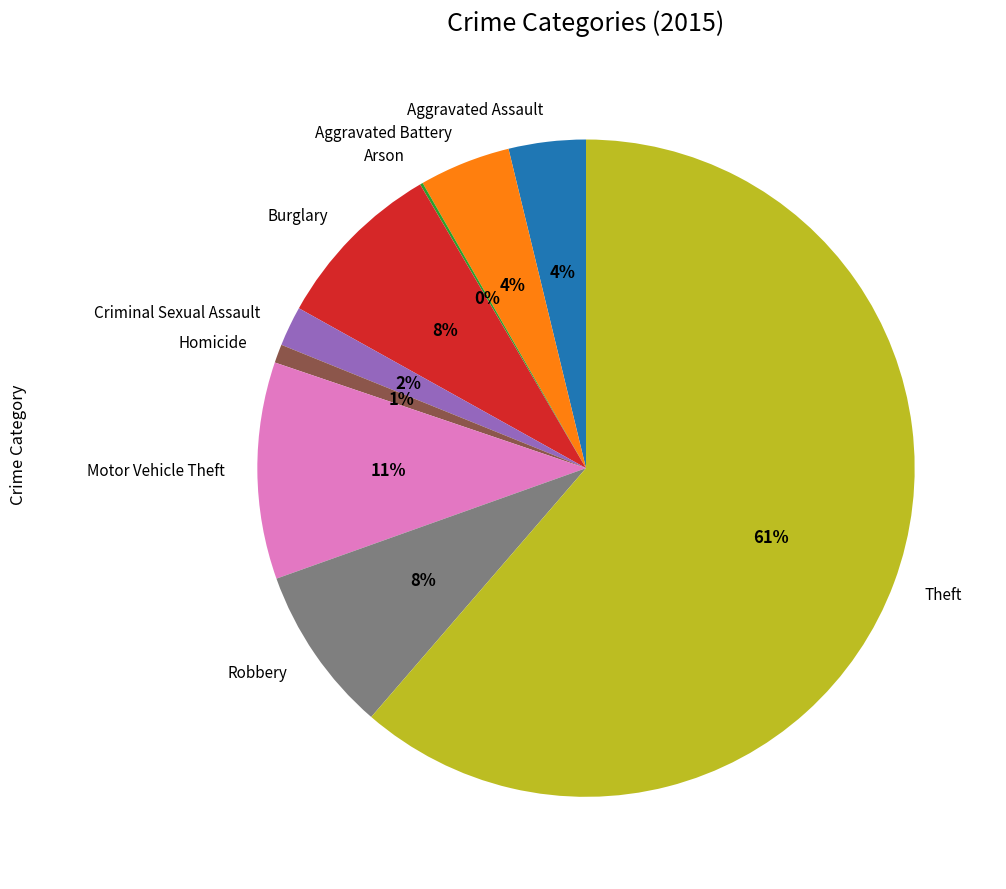

Which category has the biggest portion of the pie?

Theft